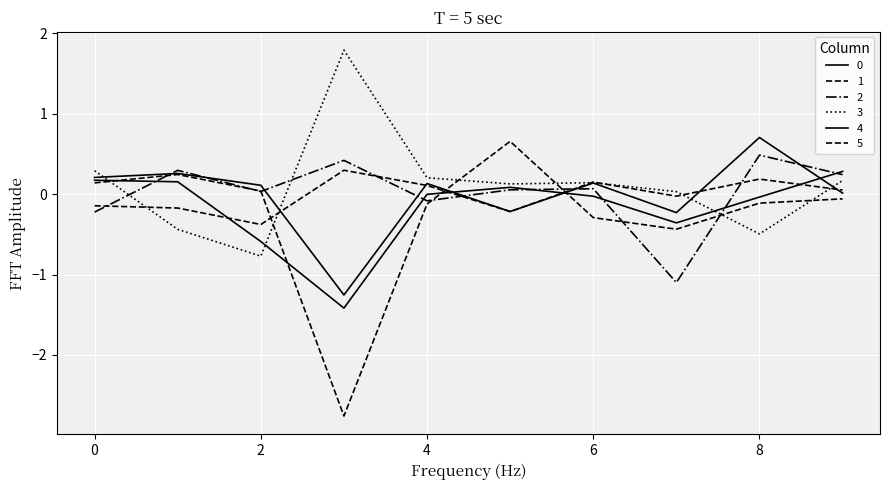

What is the sum of all 4 values?

-0.2